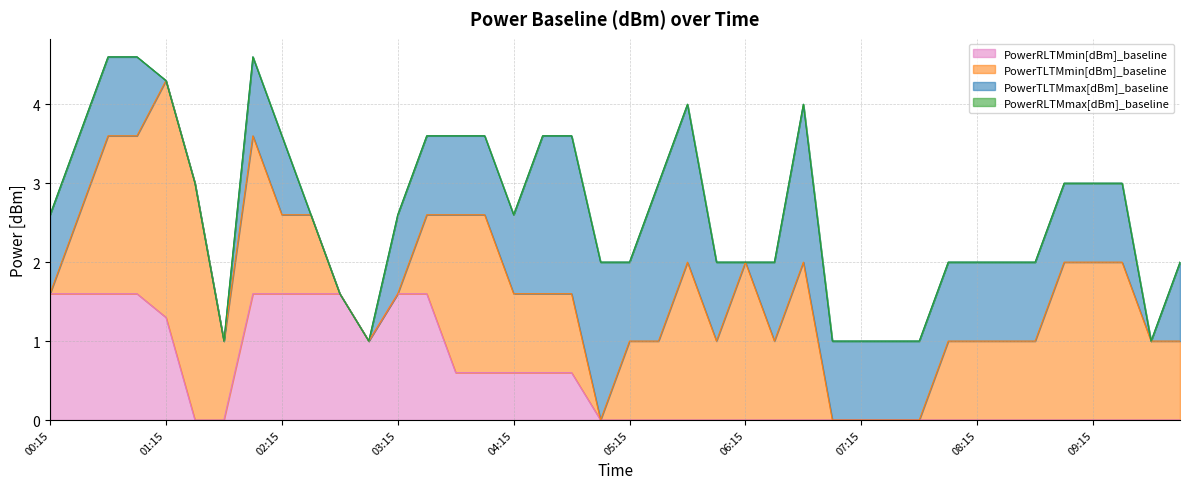

What is the maximum value for PowerTLTMmax[dBm]_baseline?

2.0